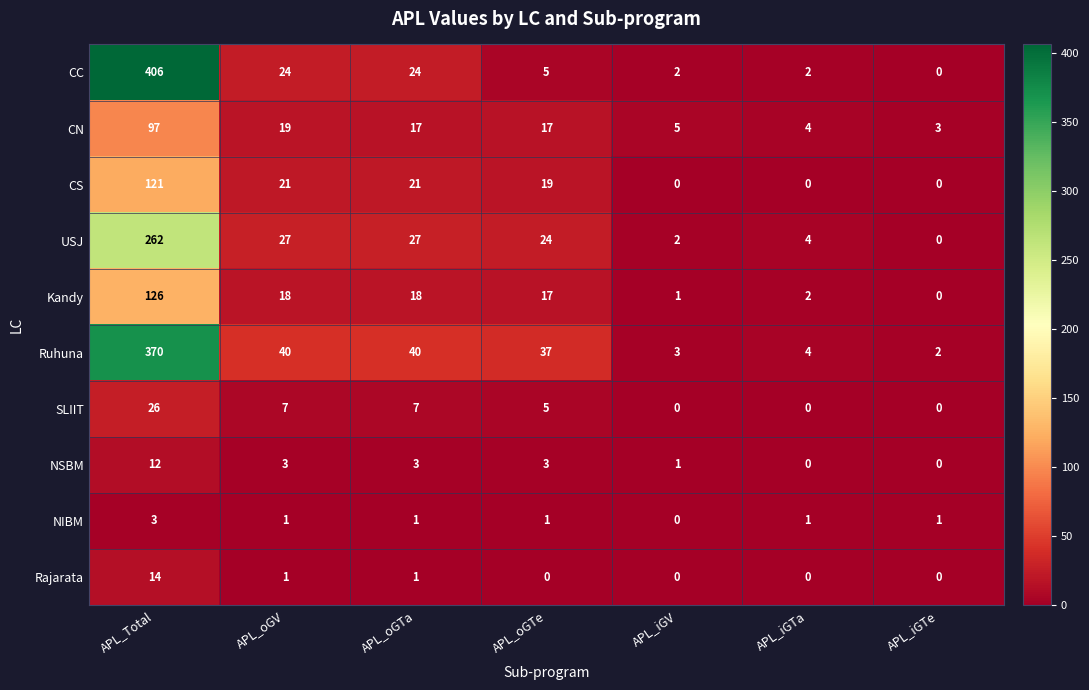

What is the difference between the highest and lowest values at APL_iGV?

5